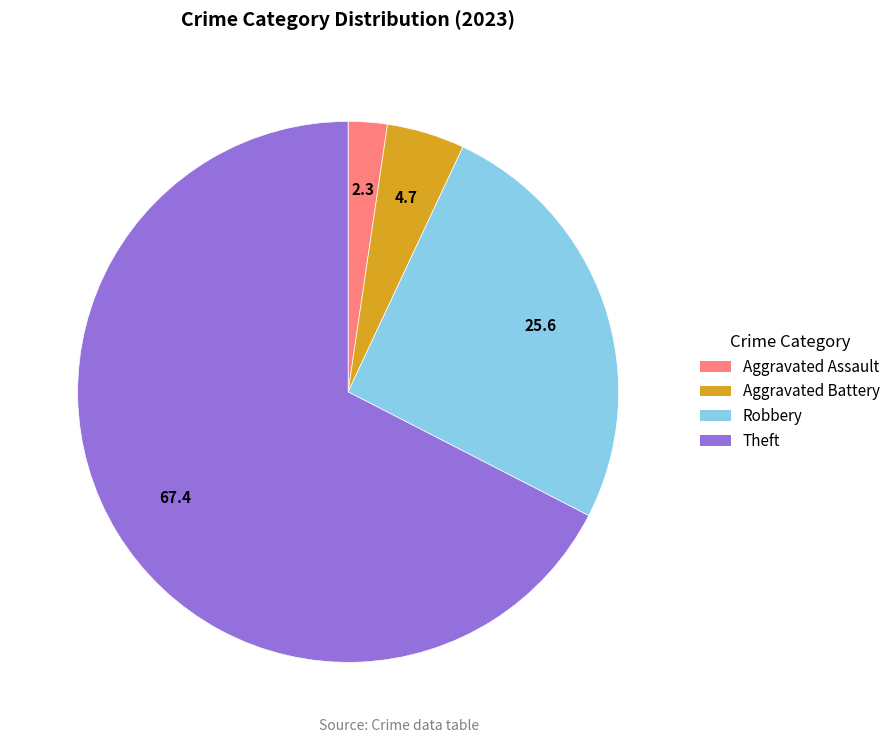

Does any single category account for the majority?

Yes